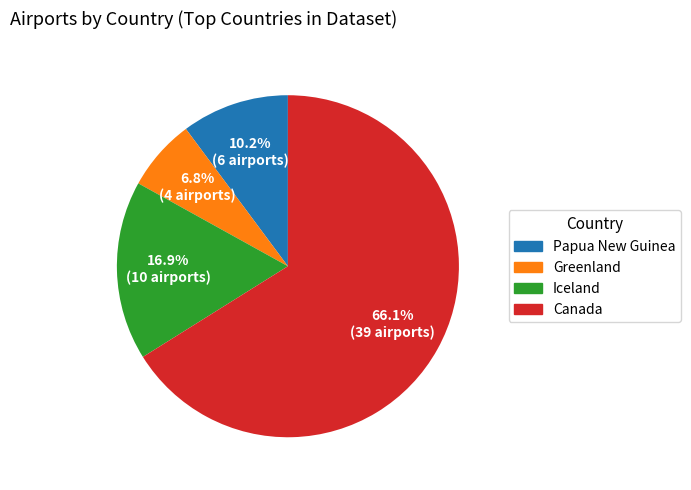

Which slice represents more than half of the pie?

Canada